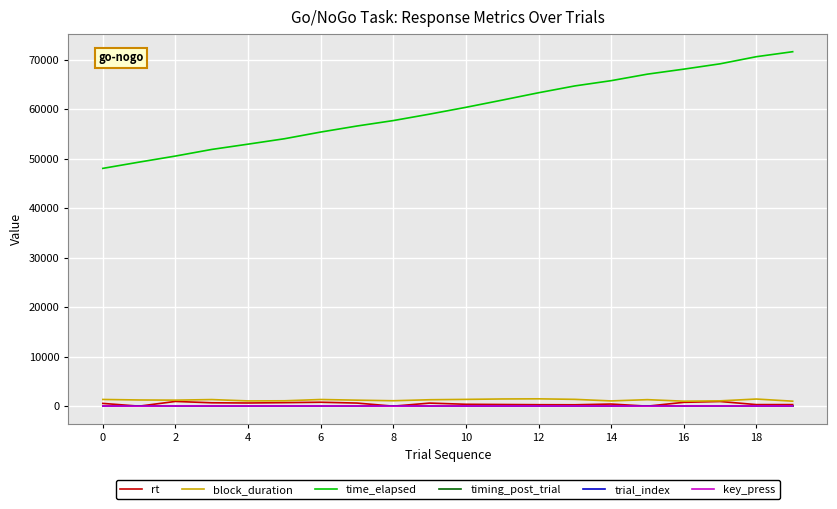

What is the maximum value shown in the chart?

71618